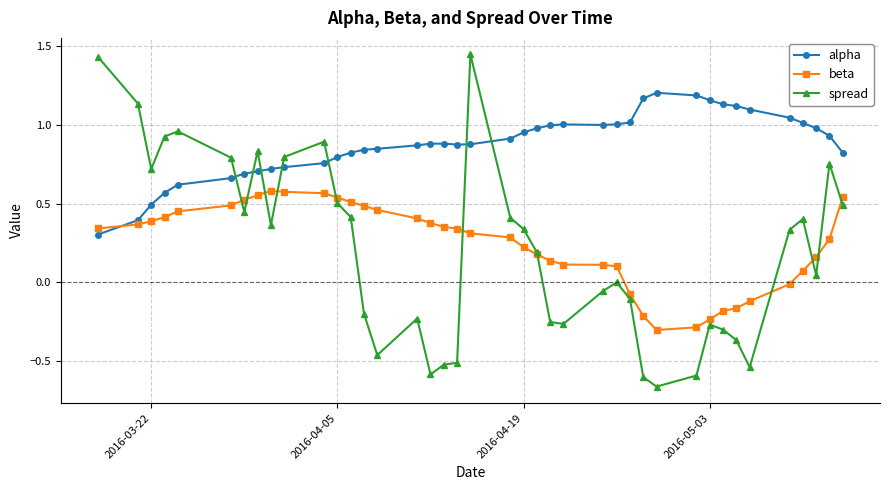

Does the chart display data point markers on the line(s)?

Yes